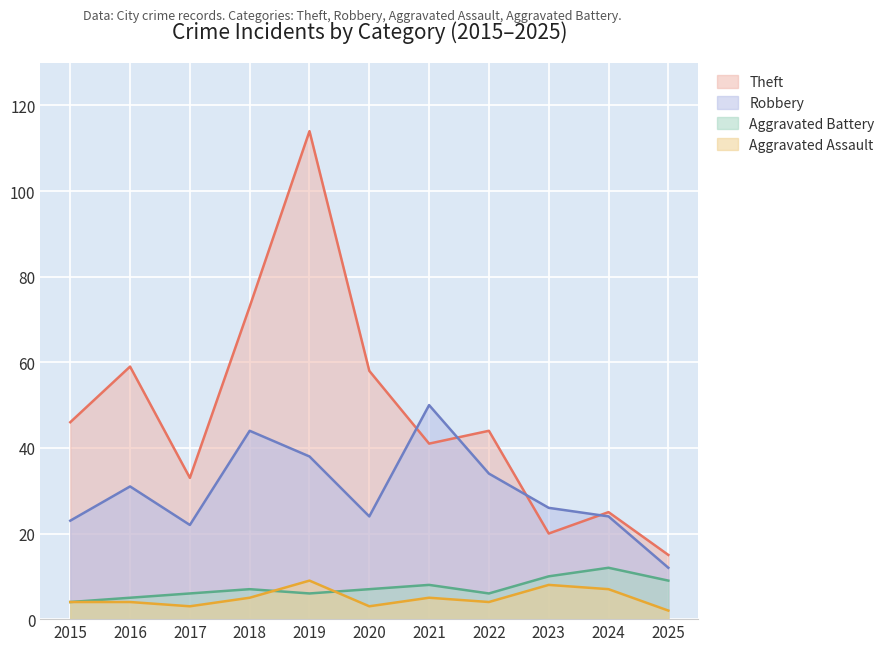

What is the sum of the Aggravated Assault values at 2017 and 2024?

10